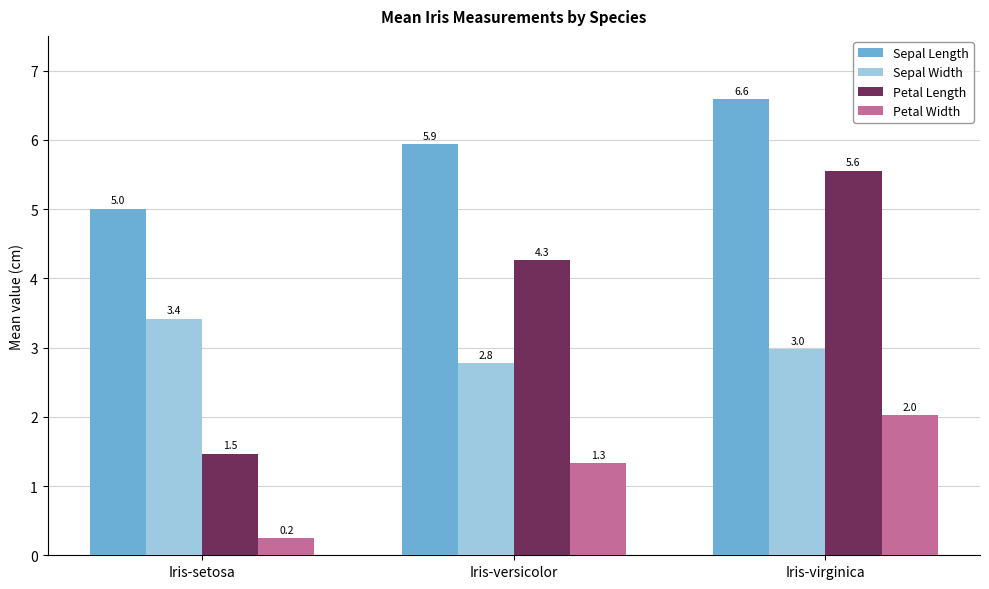

What is the lowest value of the Sepal Length series?

5.0